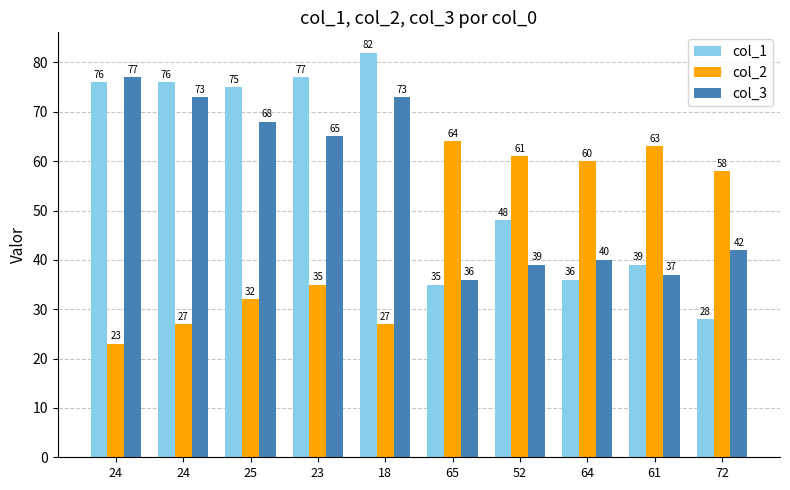

What is the total value across all series at 24?

176